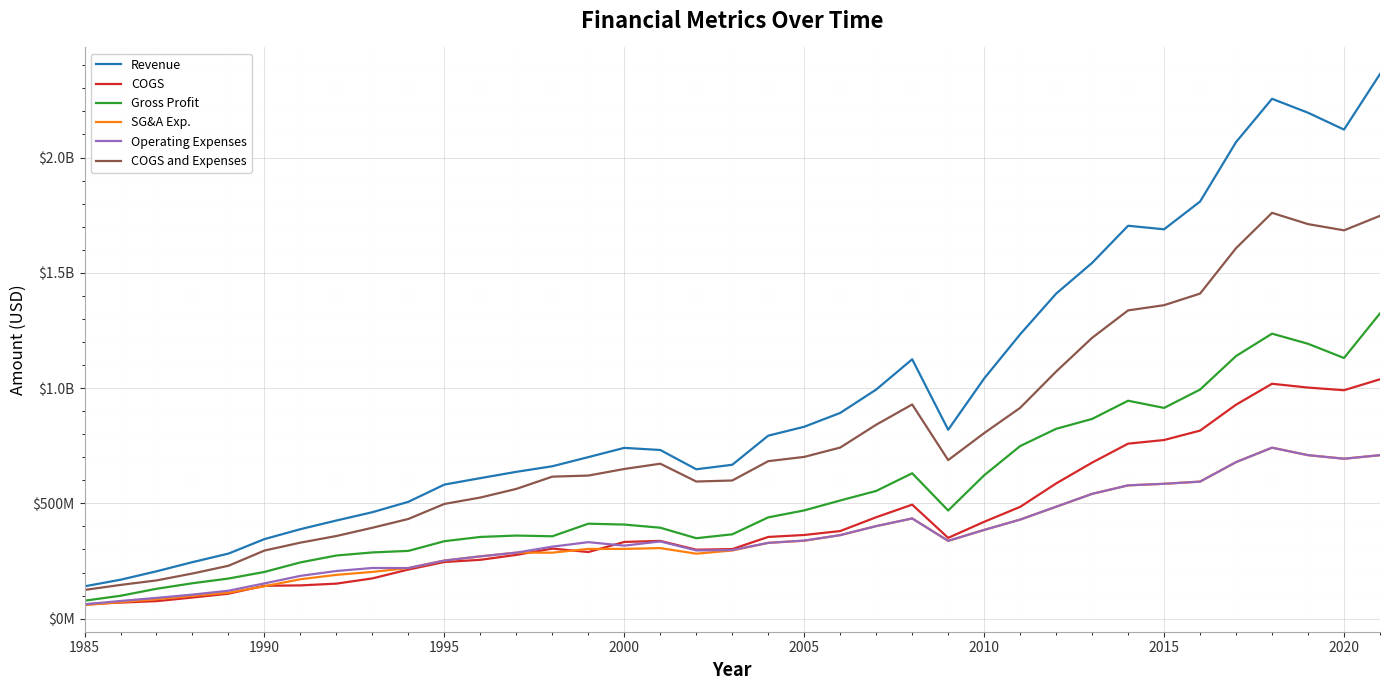

Does the chart display data point markers on the line(s)?

No